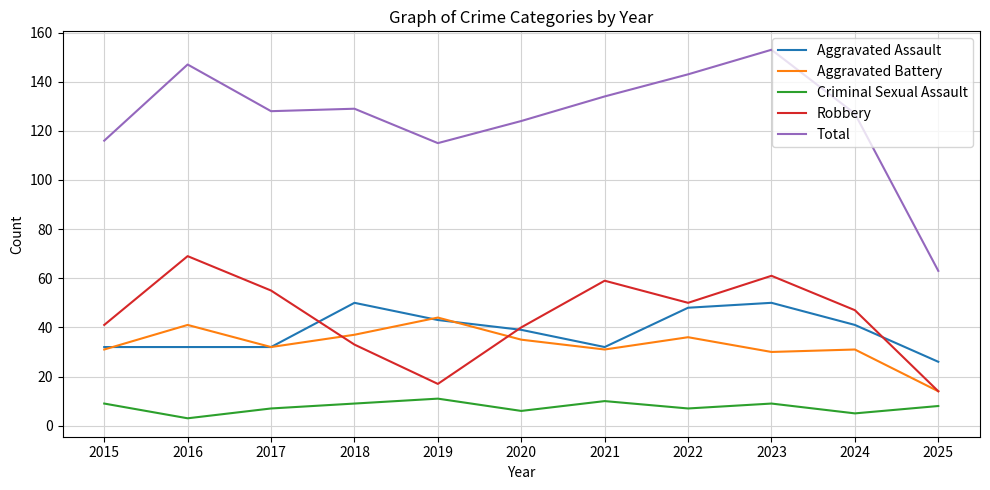

True or false: Criminal Sexual Assault and Total intersect in this chart.

False